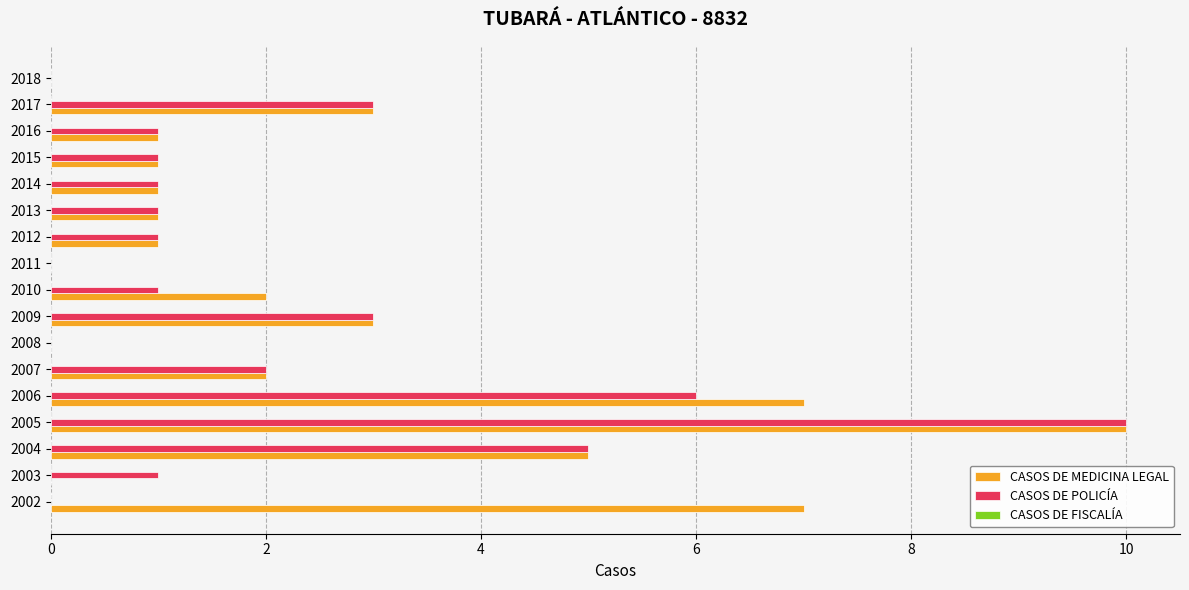

Is it true that CASOS DE MEDICINA LEGAL equals 5 at 2006?

False